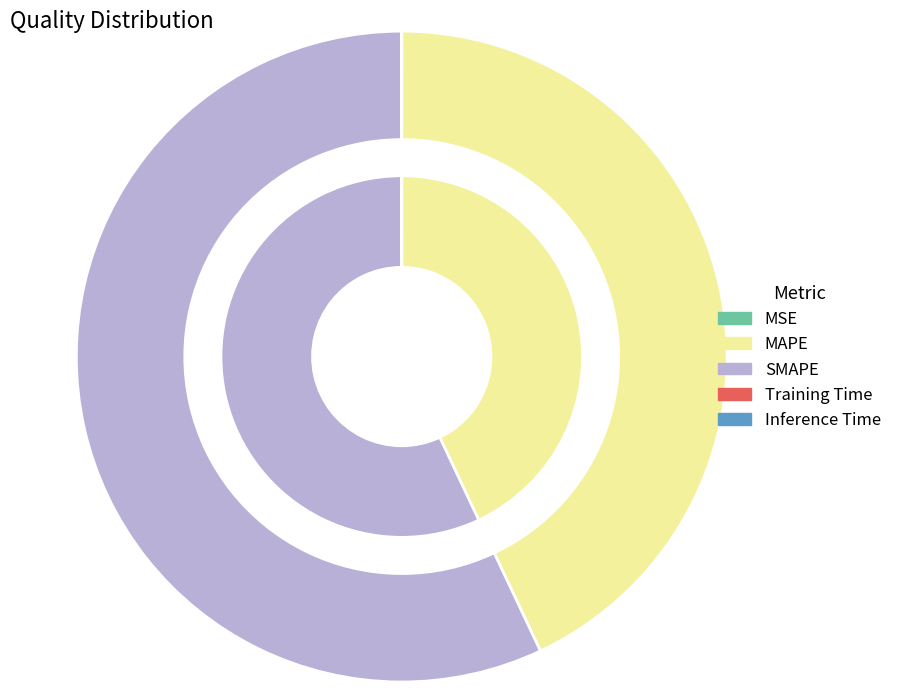

Rank the categories by value from lowest to highest.

MSE, Training Time, Inference Time, MAPE, SMAPE